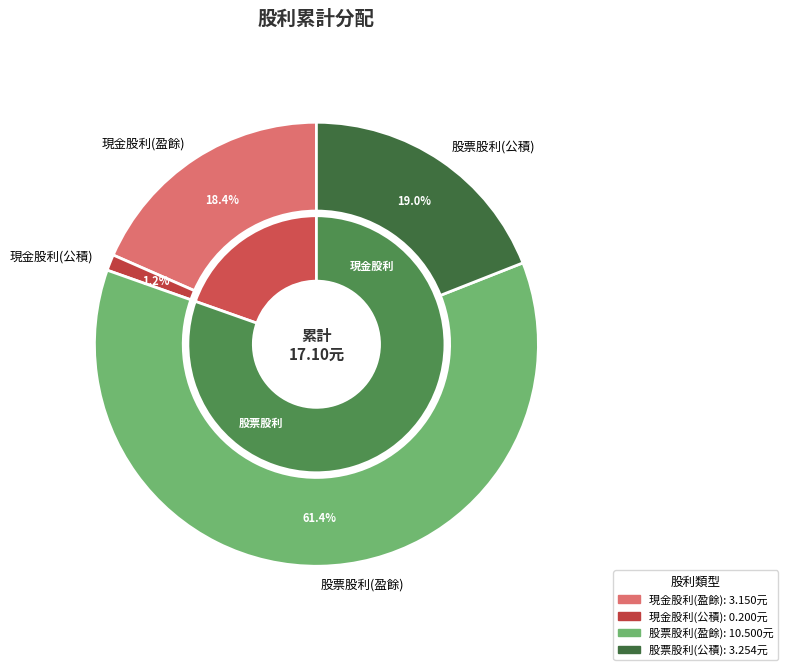

To the nearest percent, what percentage of the pie is 現金股利(盈餘)?

18%